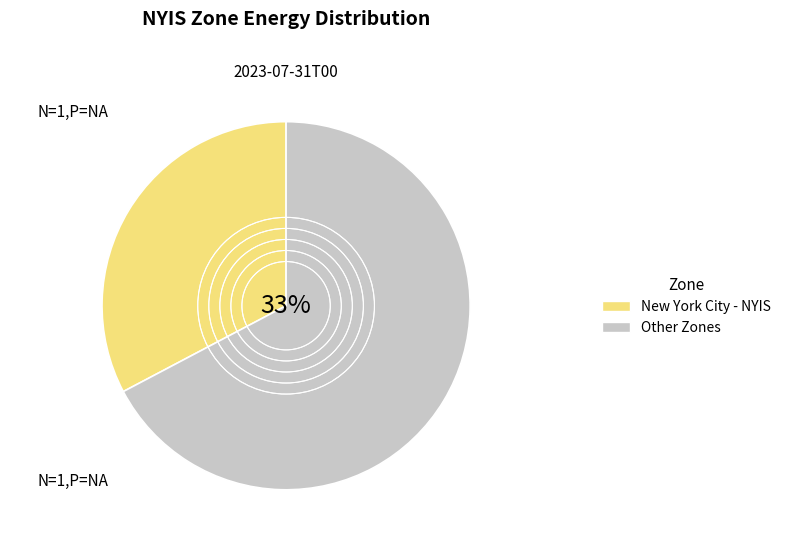

Does Mohawk Valley - NYIS account for over 50% of the chart?

No